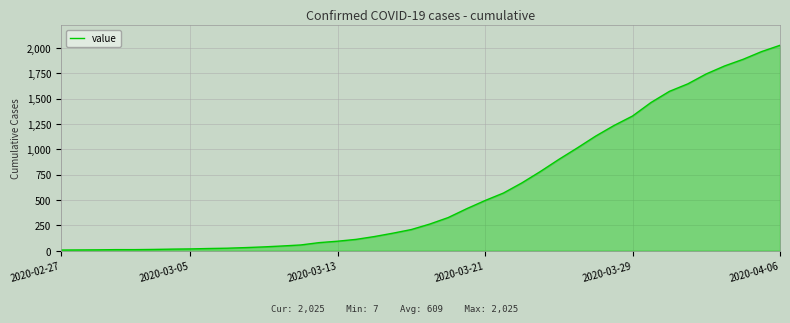

How many lines are shown in the chart?

1